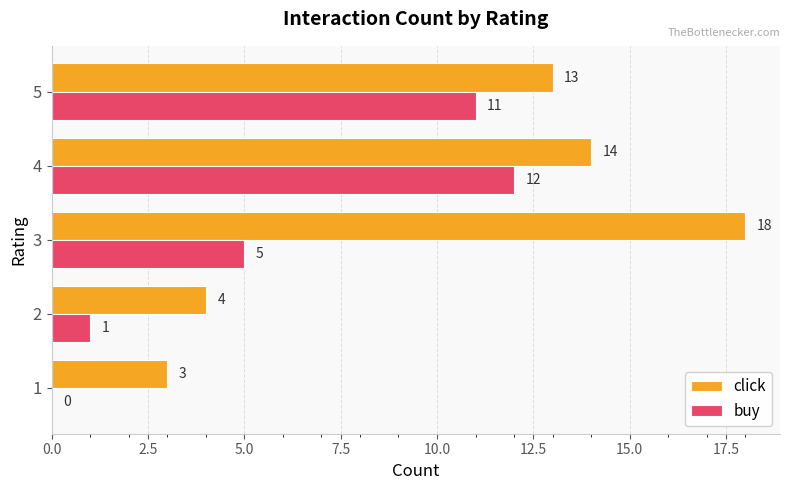

What are all the series names shown in the legend?

click, buy